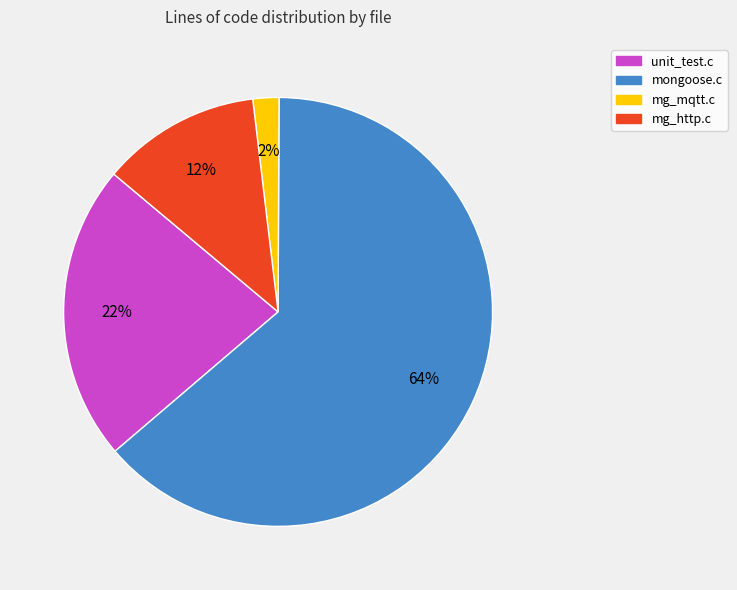

Which category has the smallest portion of the pie?

mg_mqtt.c